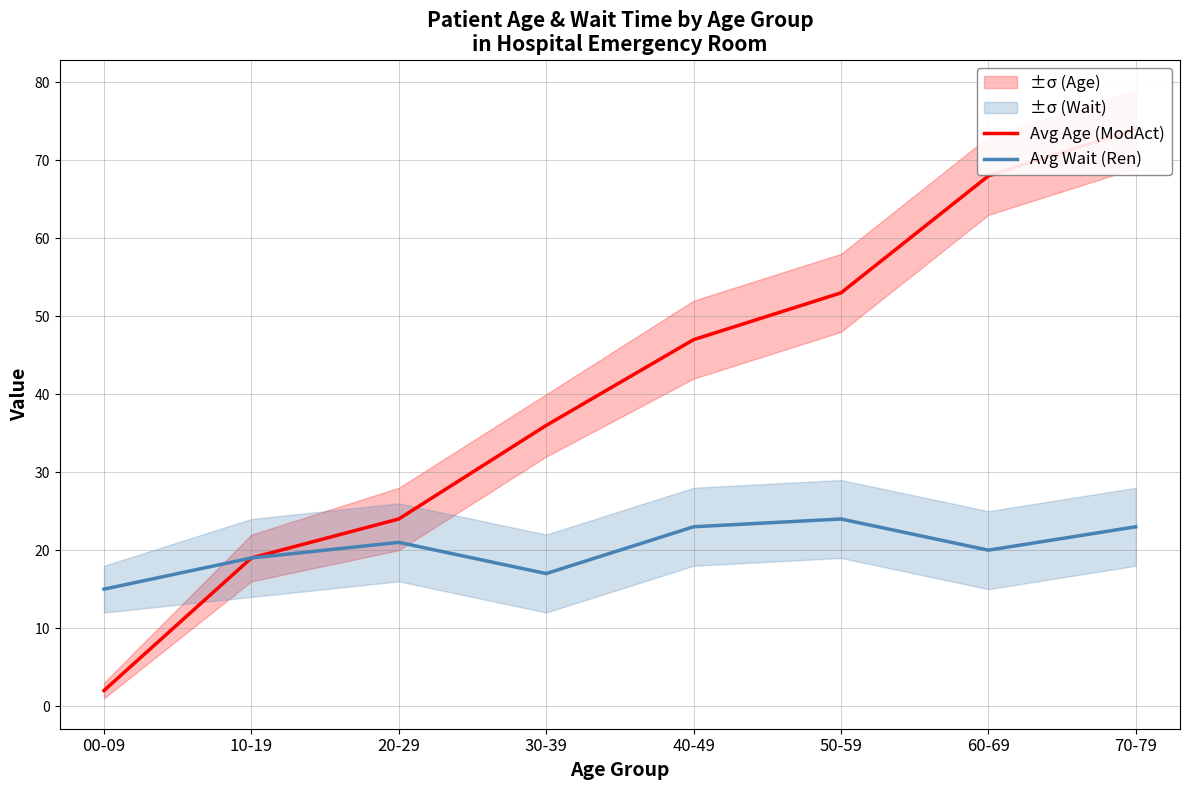

Reading right to left, list all the values displayed in this chart.

Avg Age (ModAct): 74	68	53	47	36	24	19	2
Avg Wait (Ren): 23	20	24	23	17	21	19	15